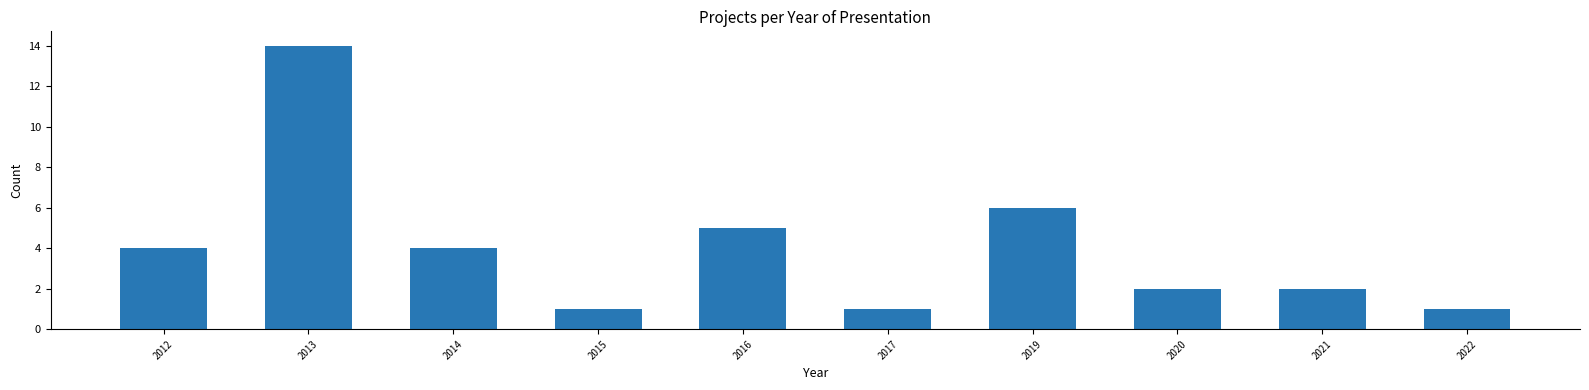

Reading right to left, what are all the values shown in this chart?

1	2	2	6	1	5	1	4	14	4